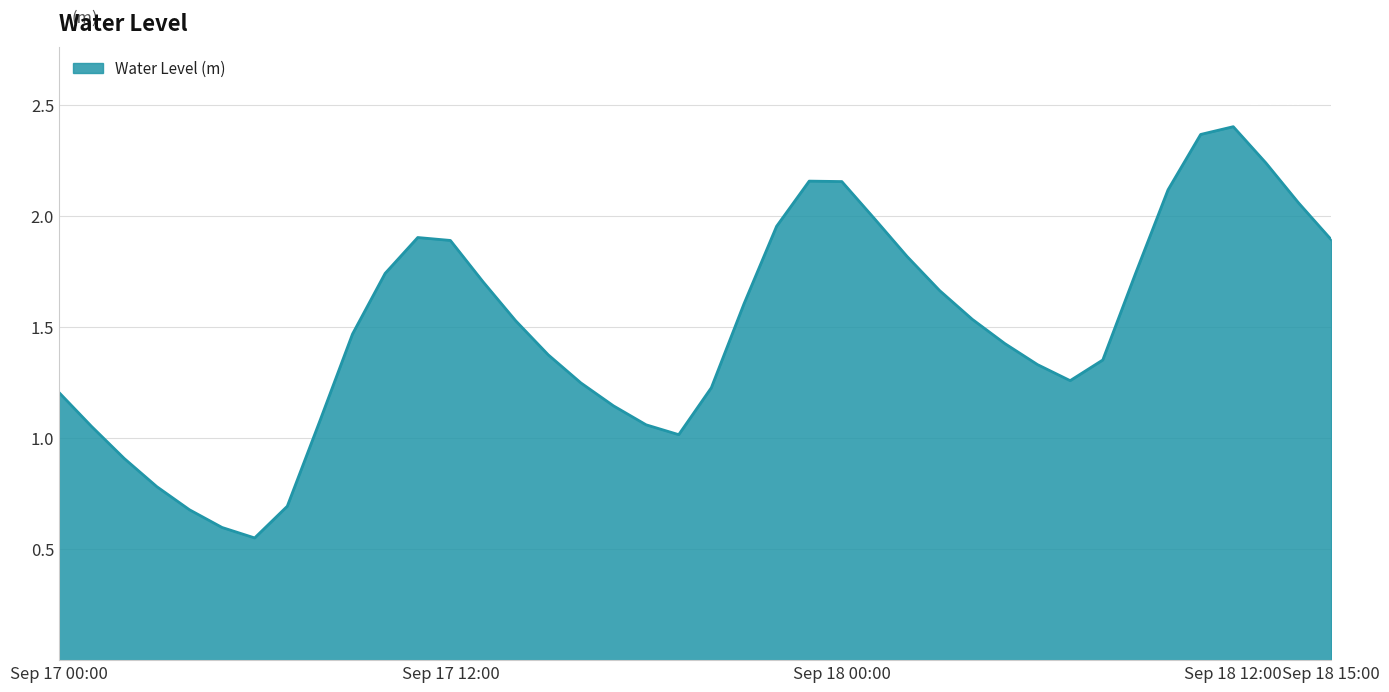

What is the difference between the maximum and minimum values?

1.9